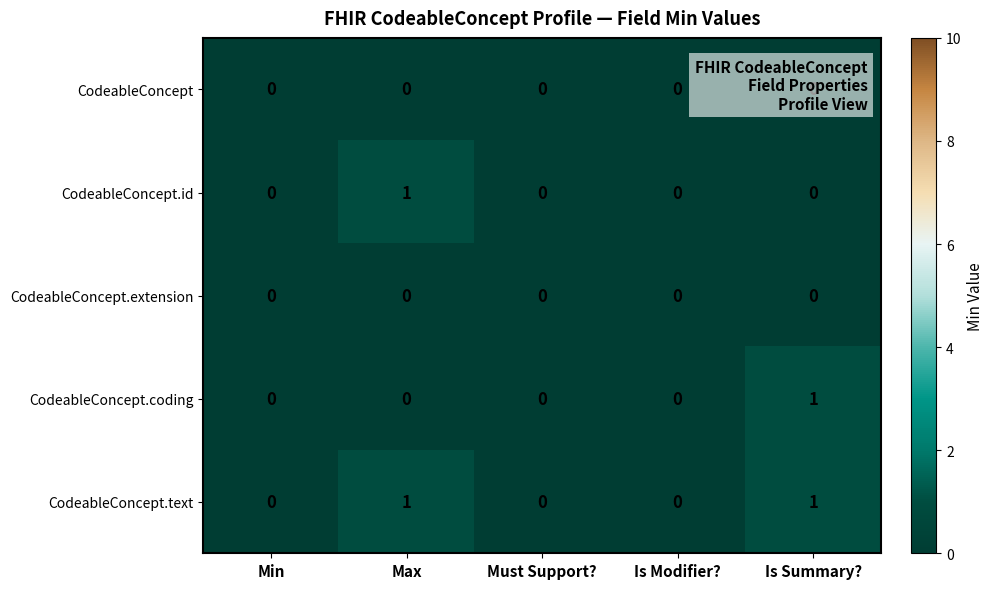

The value of CodeableConcept.coding at Must Support? is 0. True or false?

True